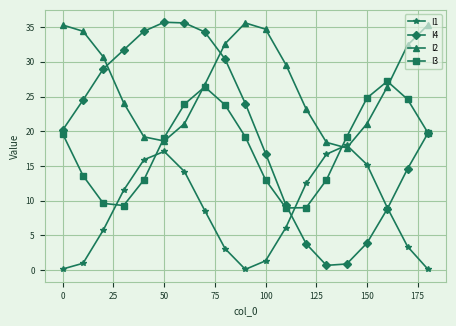

Which series has the largest total across all categories?

I2